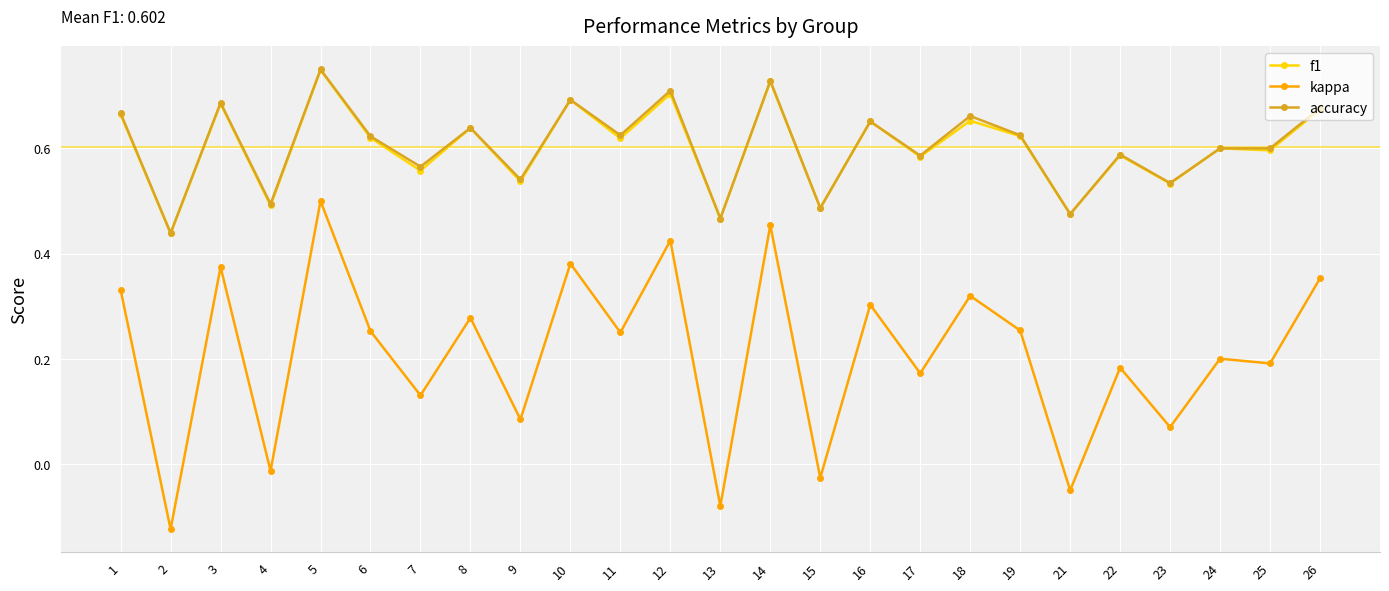

What are all the series names shown in the legend?

f1, kappa, accuracy